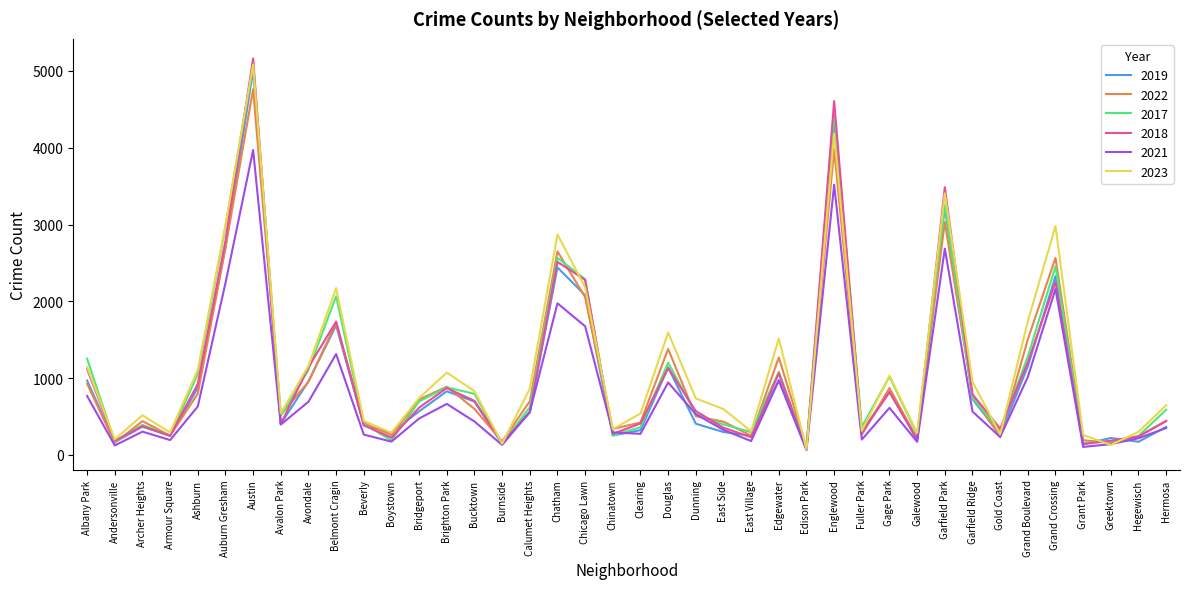

Which series has the widest spread of values?

2018